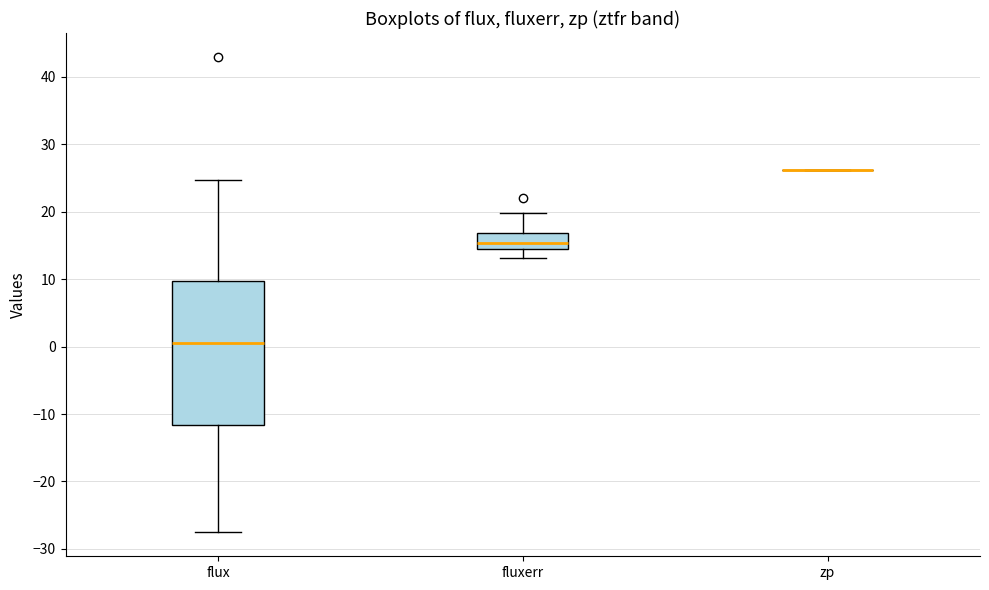

Which box is the tallest, from its lower edge to its upper edge?

flux